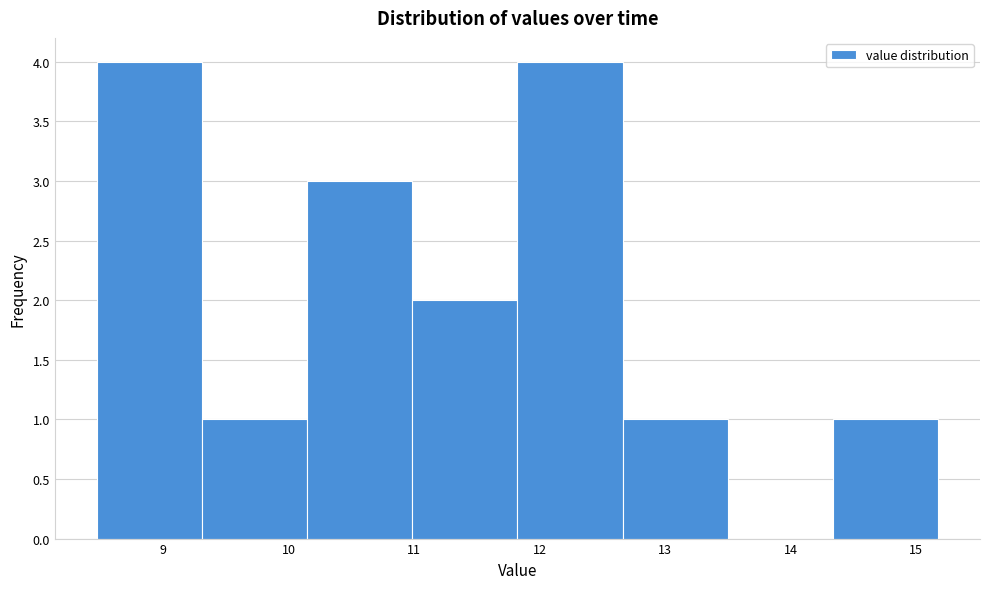

Reading left to right, transcribe this chart: for each bar, give the range it covers on the x-axis and its height. Neither the bar edges nor the heights are printed on the chart, so give them approximately, as read against the axes.

8.5 to 9.3: 4
9.3 to 10.1: 1
10.1 to 11.0: 3
11.0 to 11.8: 2
11.8 to 12.7: 4
12.7 to 13.5: 1
13.5 to 14.3: 0
14.3 to 15.2: 1